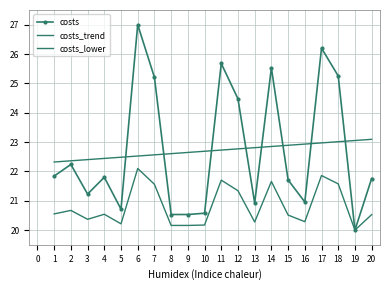

The value of costs_trend at 16 is 22.9. True or false?

True